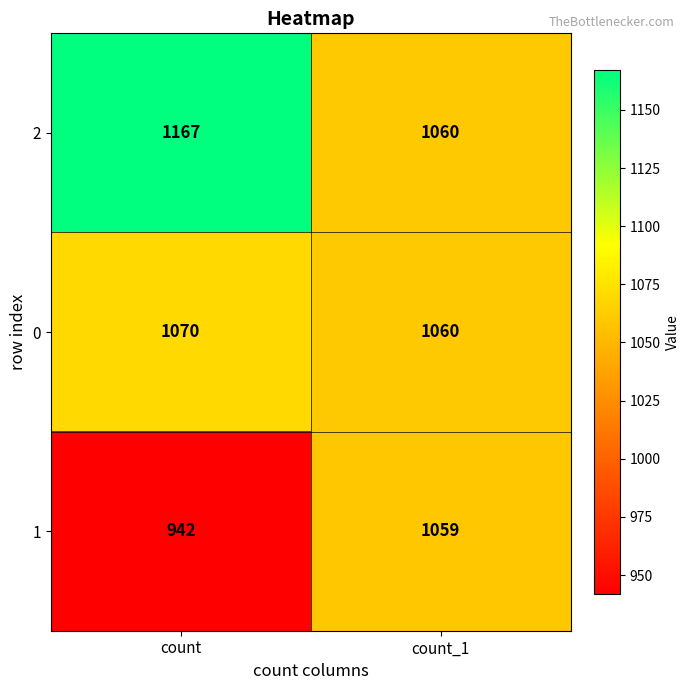

What is the difference between the 1 values at count_1 and count?

117